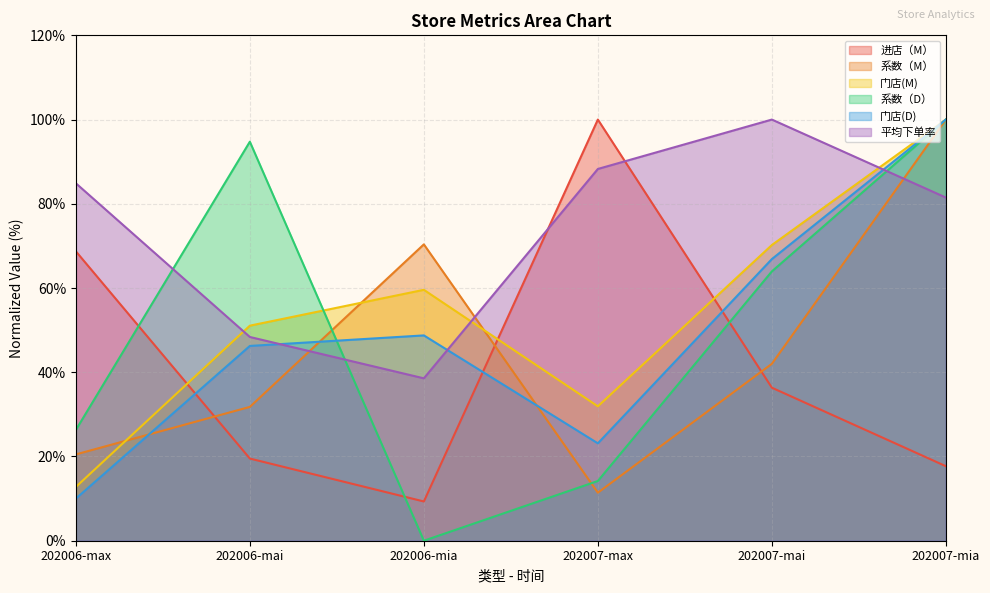

Rank the series by their maximum value, from highest to lowest.

进店（M）, 系数（M）, 门店(M), 系数（D）, 门店(D), 平均下单率